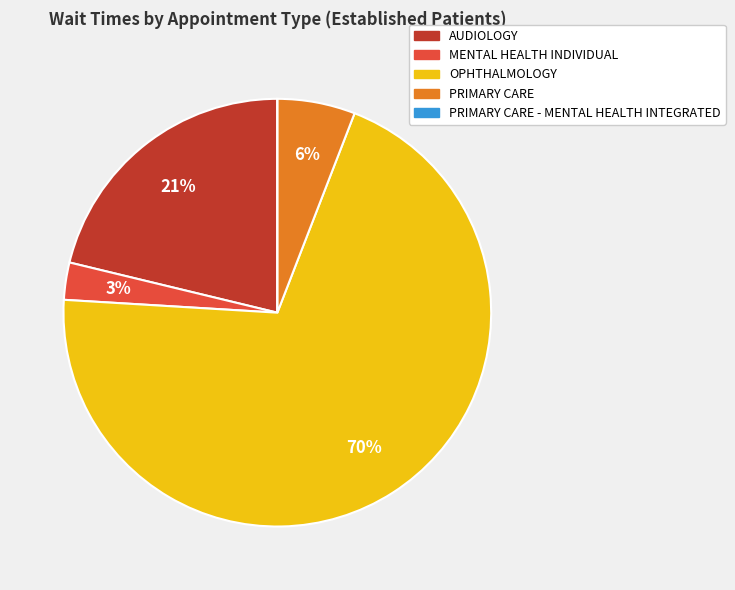

To the nearest percent, what is the average slice percentage?

20%